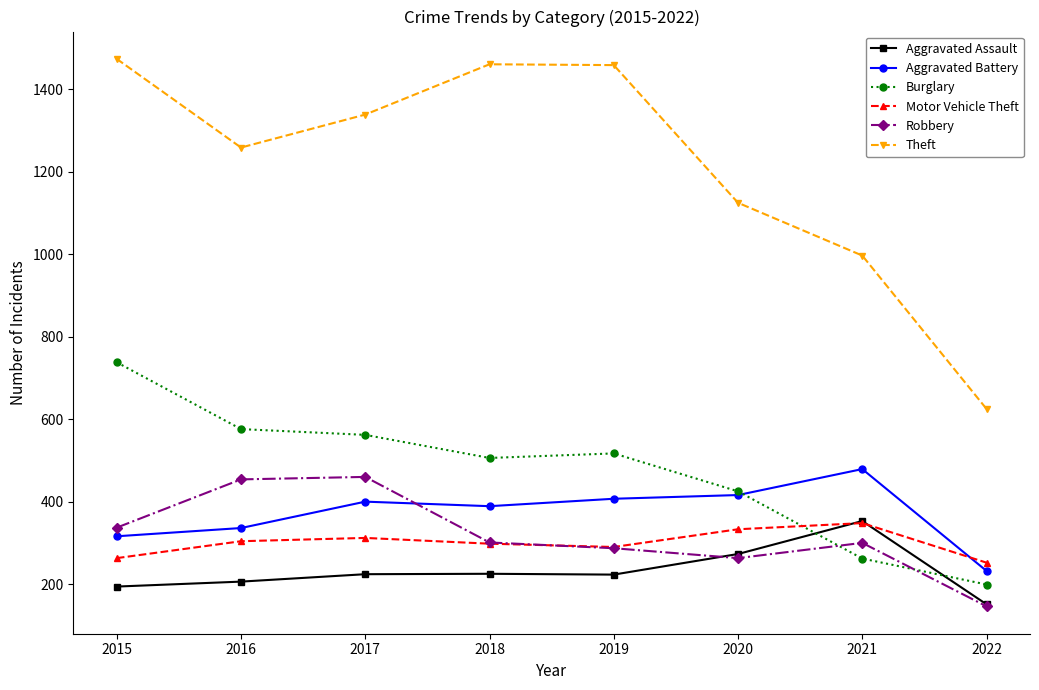

What is the difference between the highest and lowest values at 2015?

1280